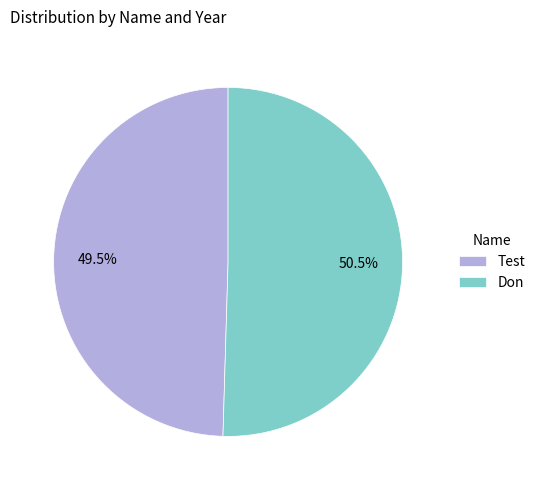

Is there a majority slice in this chart?

Yes